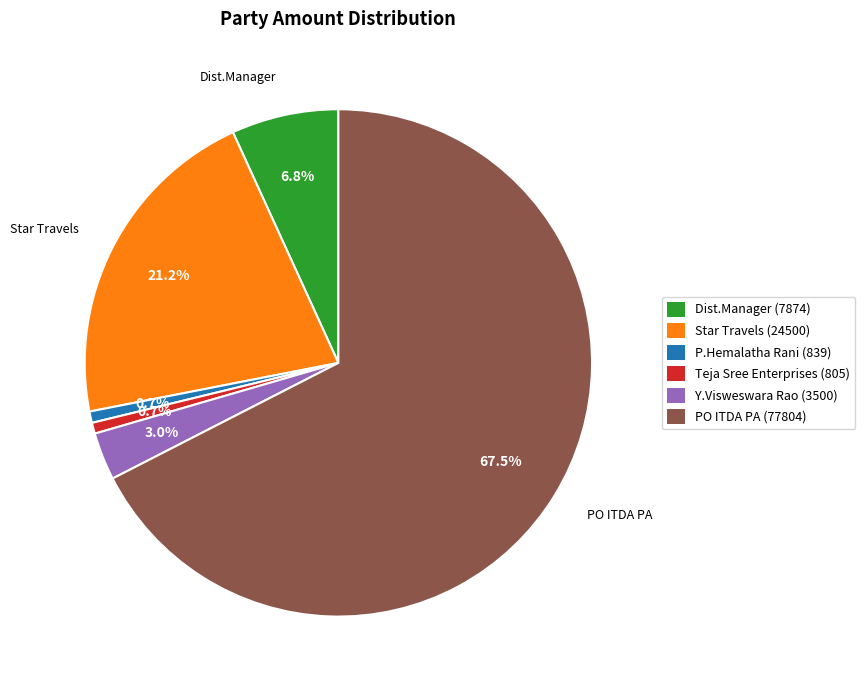

Which has a higher value, PO ITDA PA (77804) or Dist.Manager (7874)?

PO ITDA PA (77804)